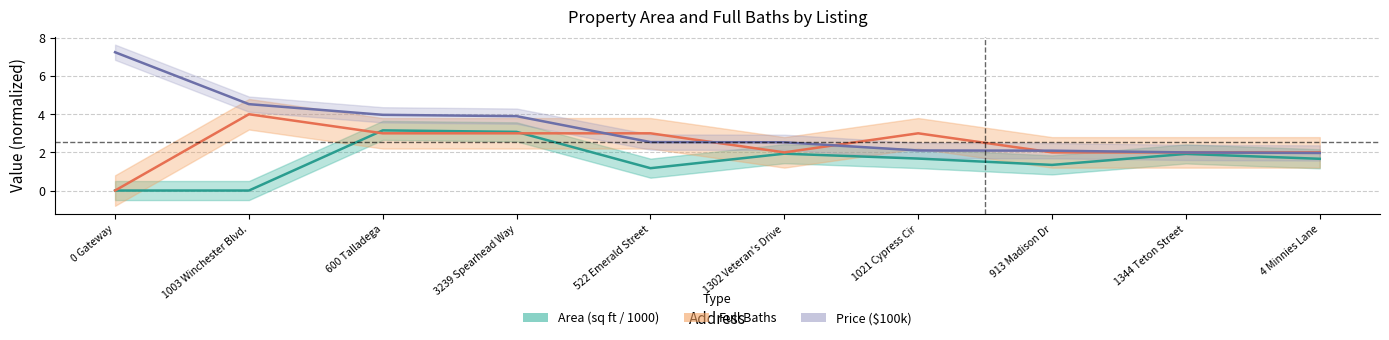

List the series in order of their overall mean, highest first.

Price ($100k), Full Baths, Area (sq ft / 1000)